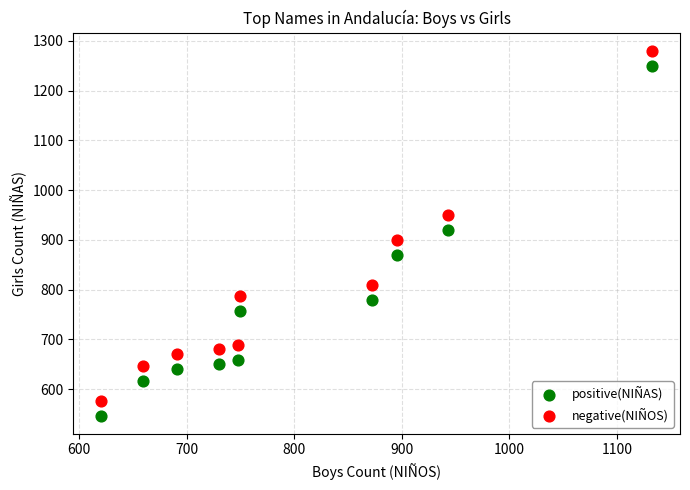

Across all data points, what is the range of X values (max minus min)?

513